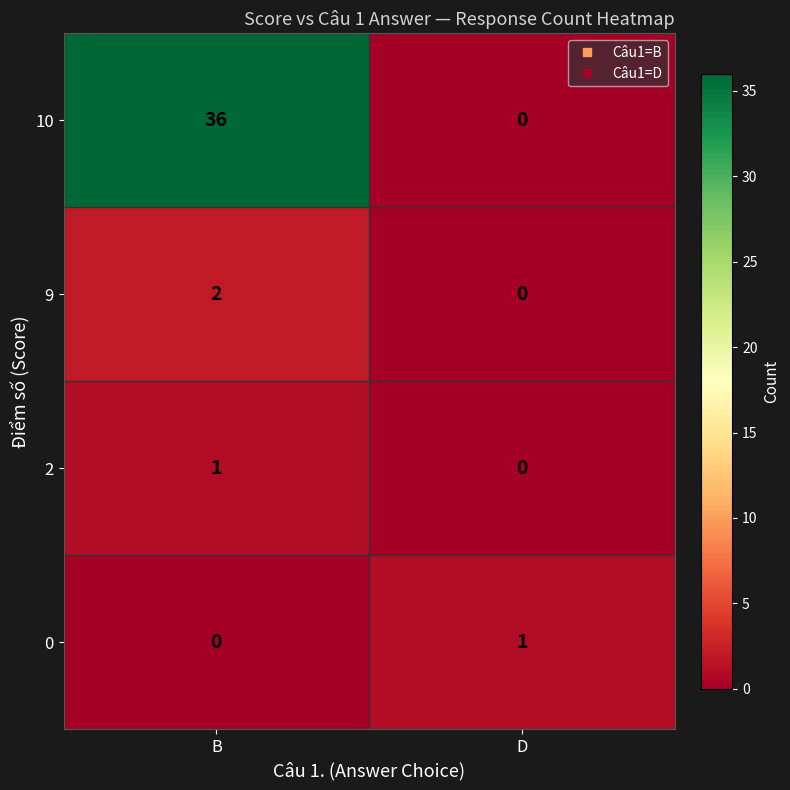

The value of 0 at B is -1. True or false?

False